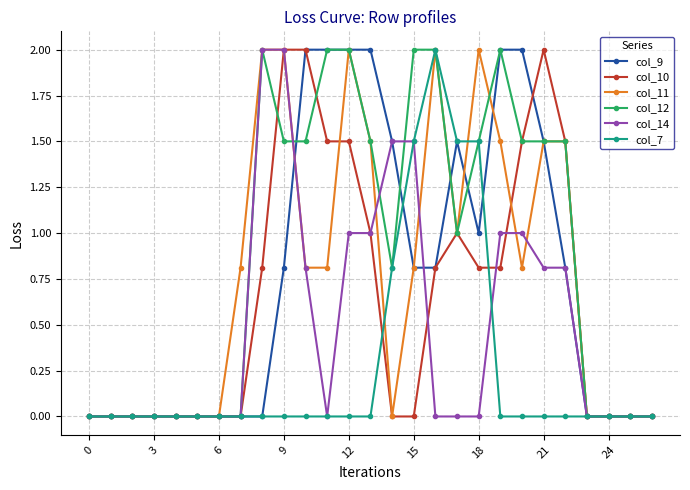

True or false: col_7 has more than 0 interior local peaks.

True